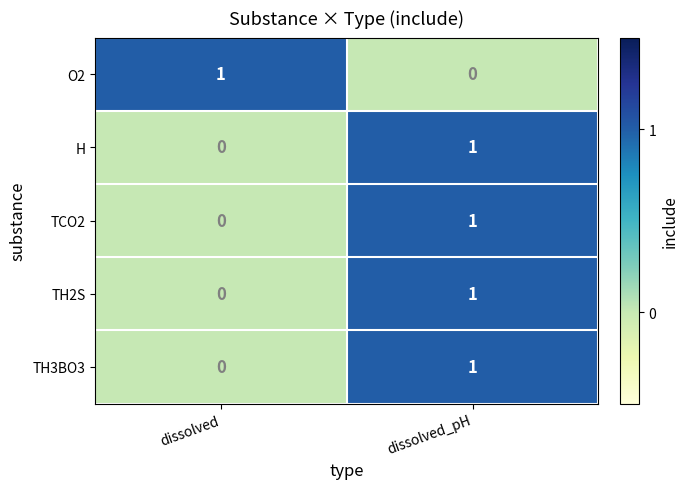

How many values in the TCO2 series are below 1?

1